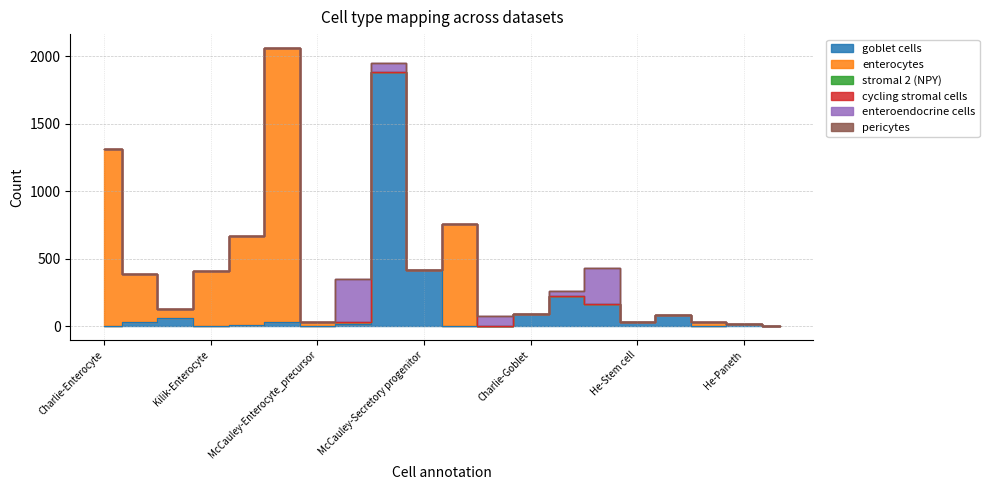

True or false: stromal 2 (NPY) and pericytes intersect in this chart.

False